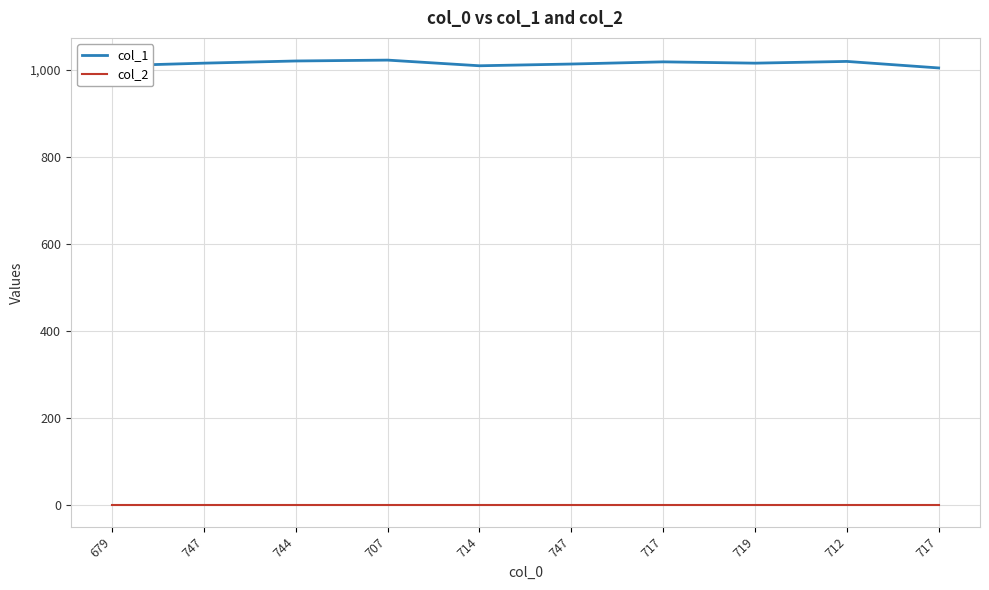

What is the maximum value shown in the chart?

1022